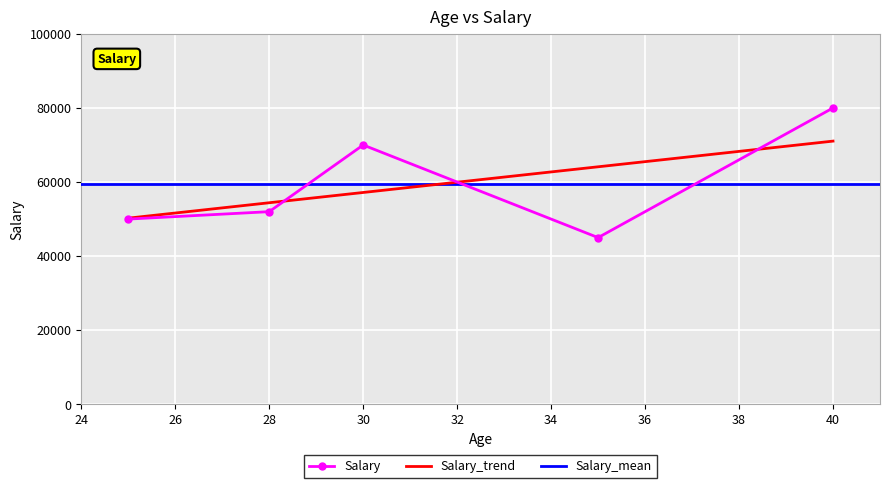

How many interior local peaks does the Salary series have?

1